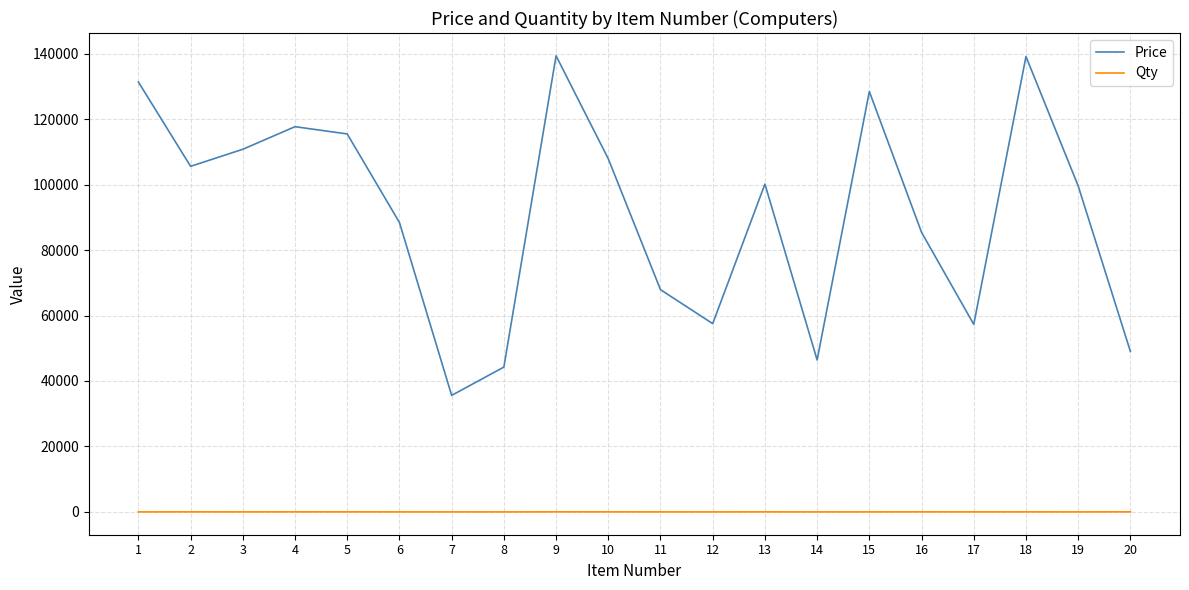

What is the difference between the maximum and minimum values in the Price series?

103714